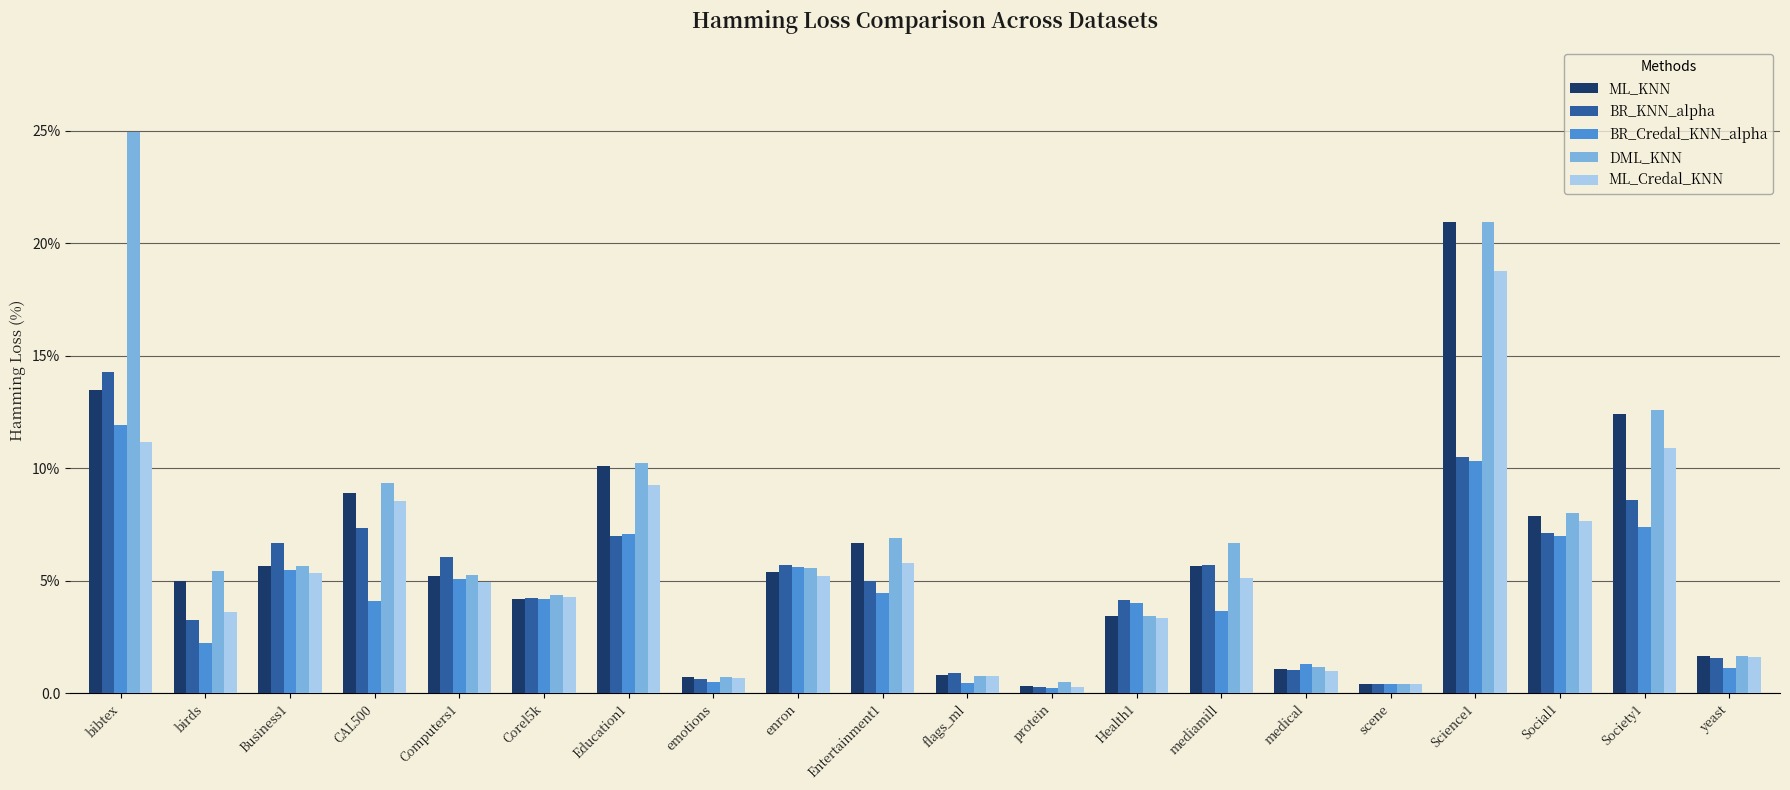

What is the difference between the BR_Credal_KNN_alpha values at bibtex and Society1?

4.5